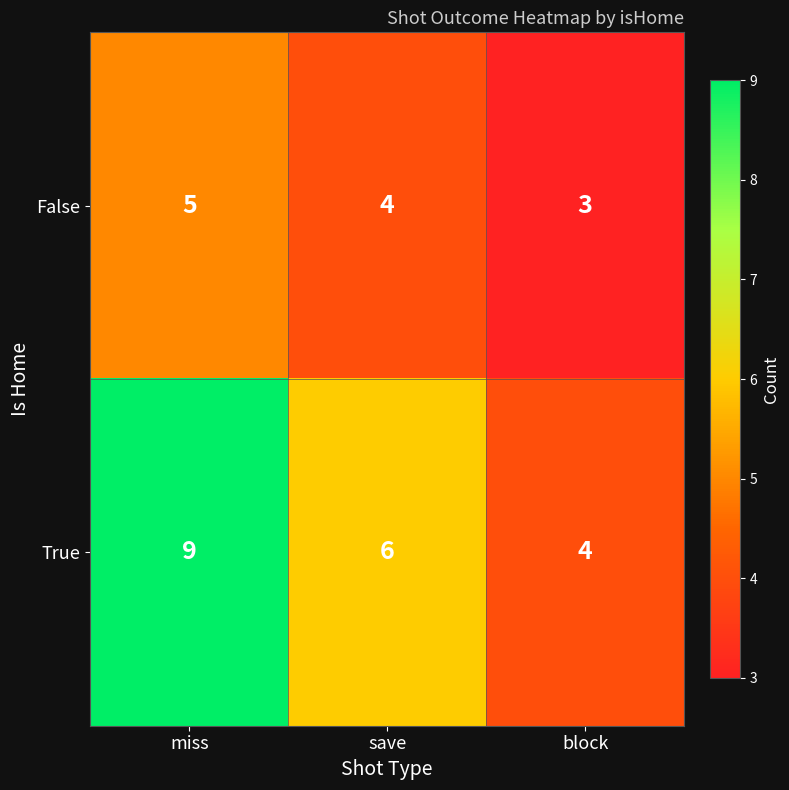

Rank the series at save from highest to lowest value.

True, False